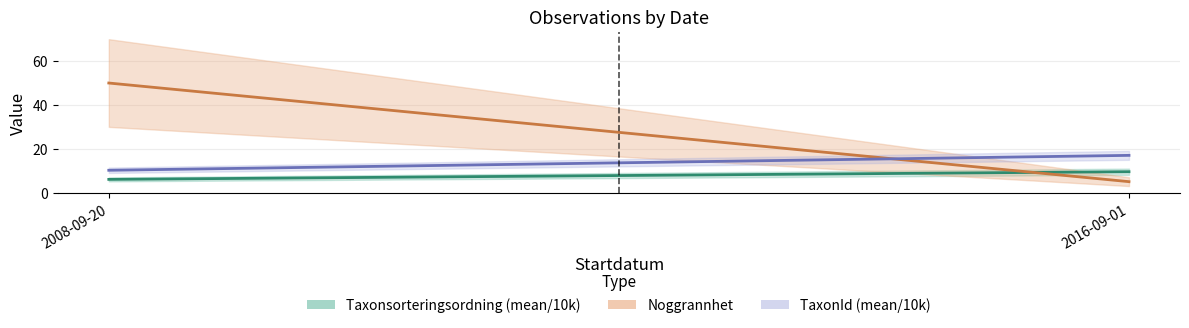

Between 2008-09-20 and 2016-09-01, which series saw the biggest shift?

Noggrannhet